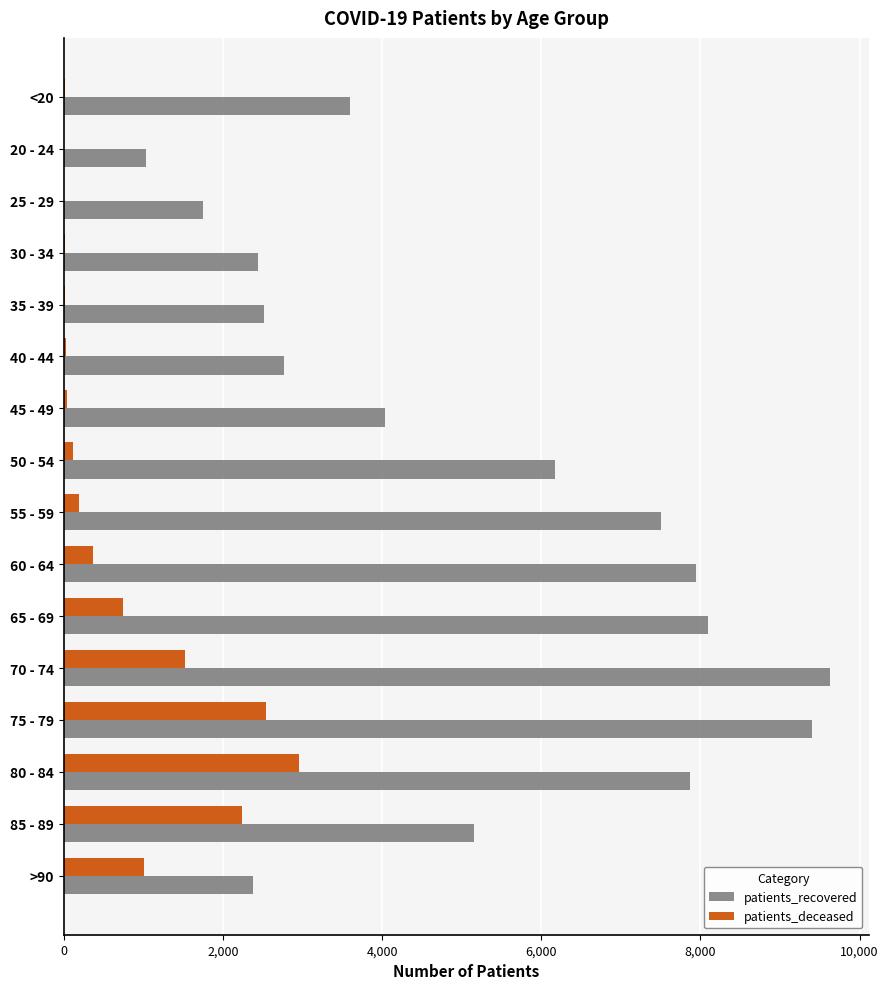

Which series has the largest total across all categories?

patients_recovered